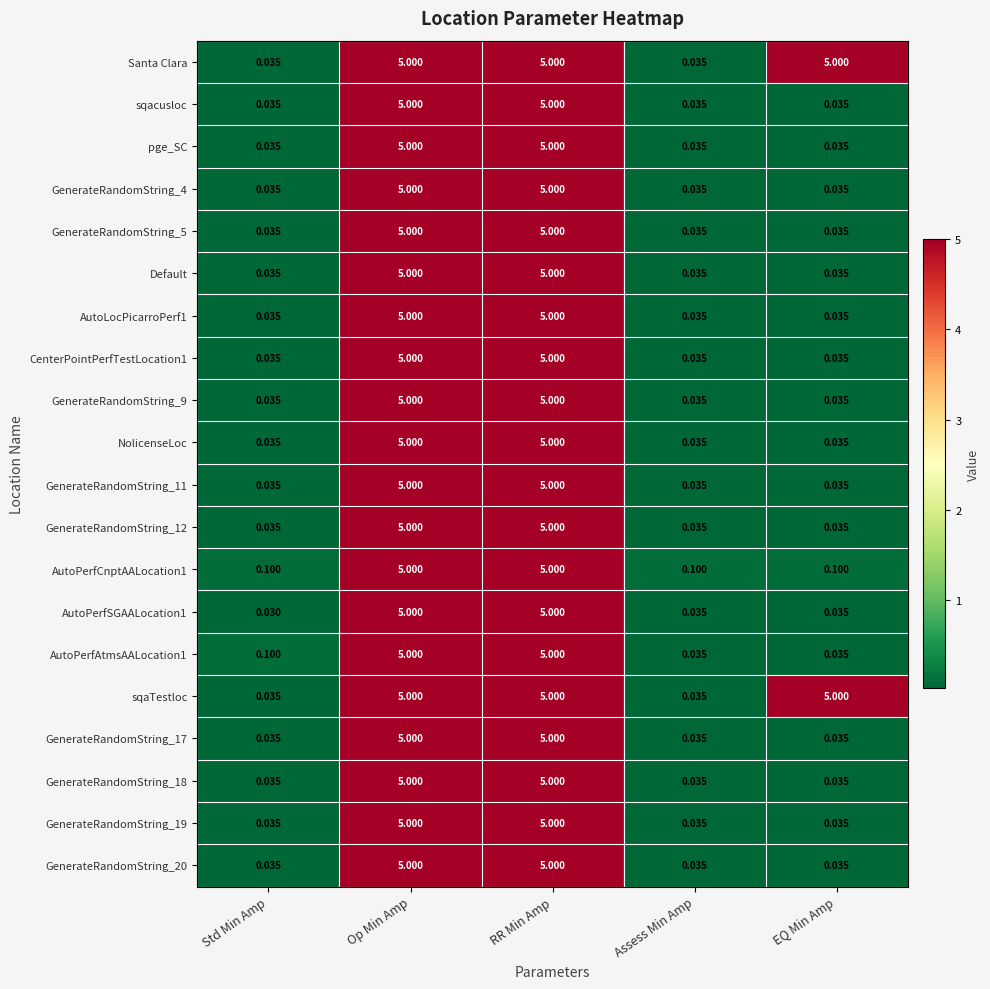

Is the value of GenerateRandomString_5 at Op Min Amp greater than the value of GenerateRandomString_12 at Std Min Amp?

Yes